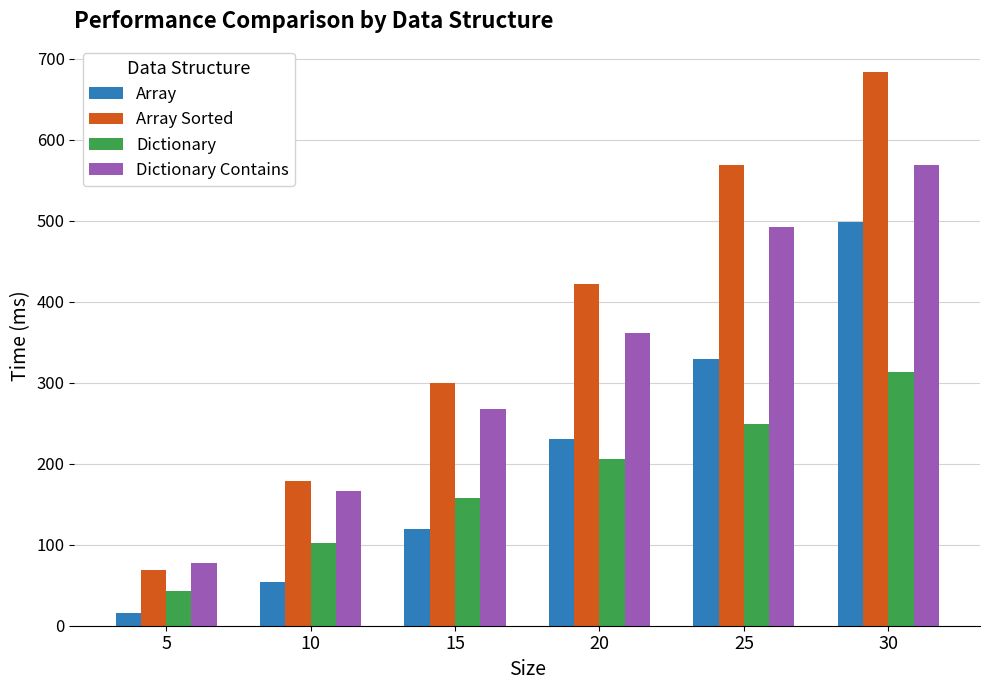

What is the lowest value of the Array series?

15.7